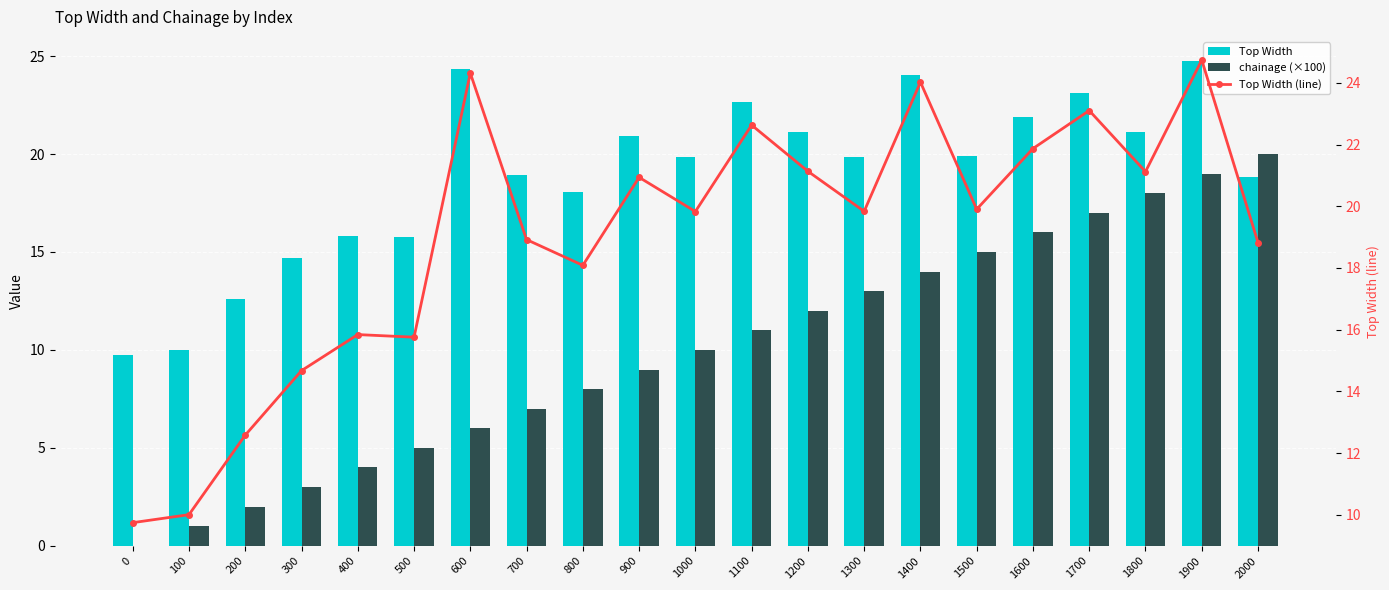

What is the difference between the chainage (×100) values at 2000 and 1800?

2.0